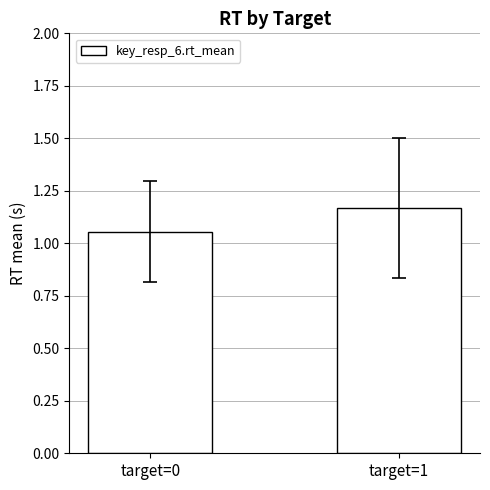

Count the values in the range 1 to 2.

2